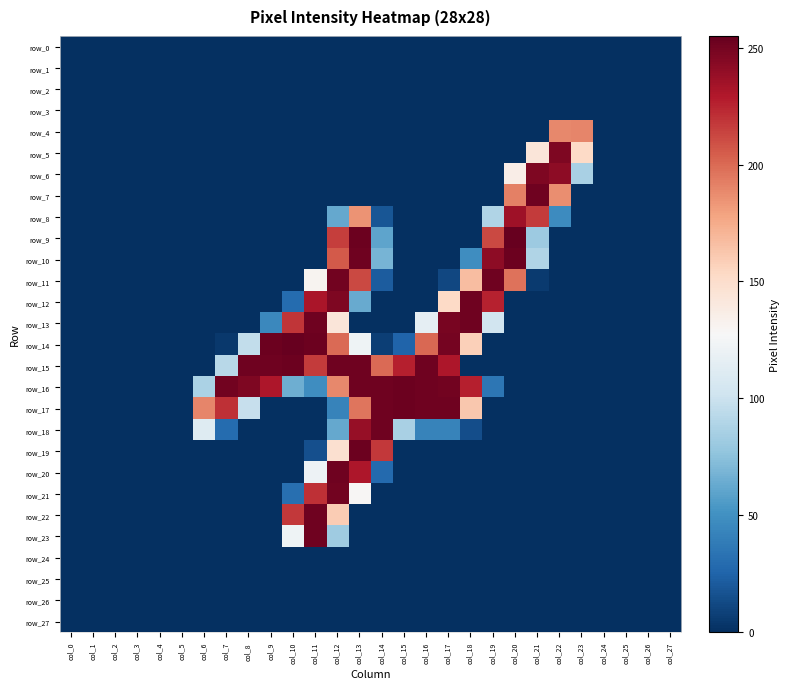

How many distinct data groups are displayed?

28